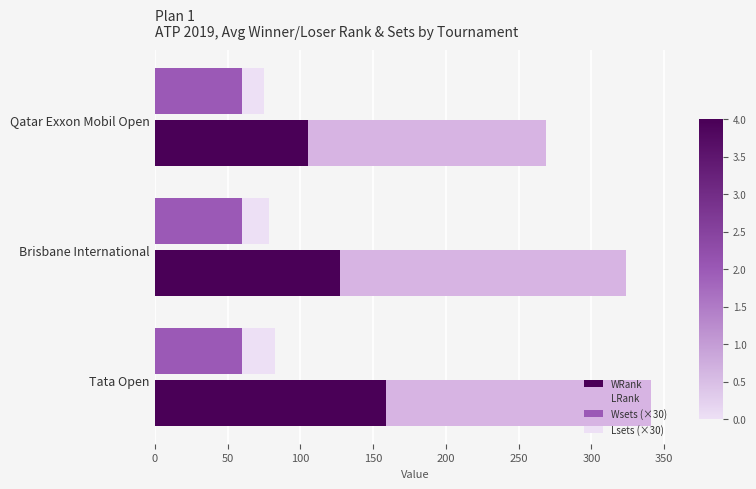

What is the difference between the maximum and minimum values in the WRank series?

53.2